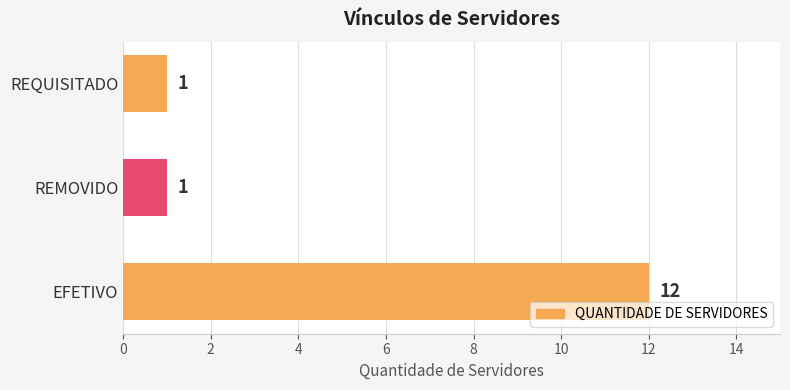

What is the approximate value at EFETIVO?

12